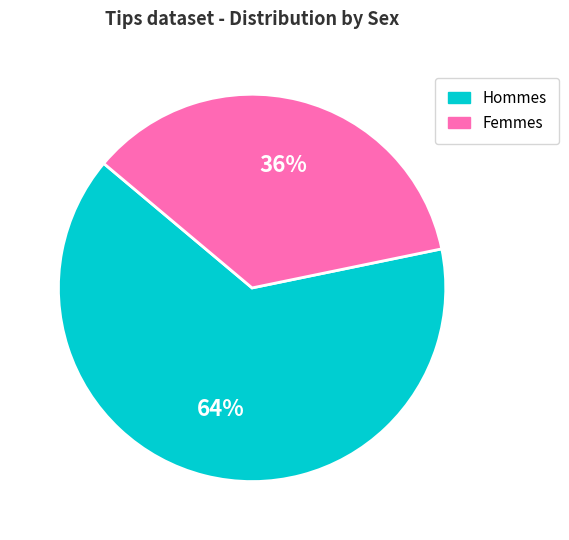

Is there any slice that represents more than half of the pie?

Yes